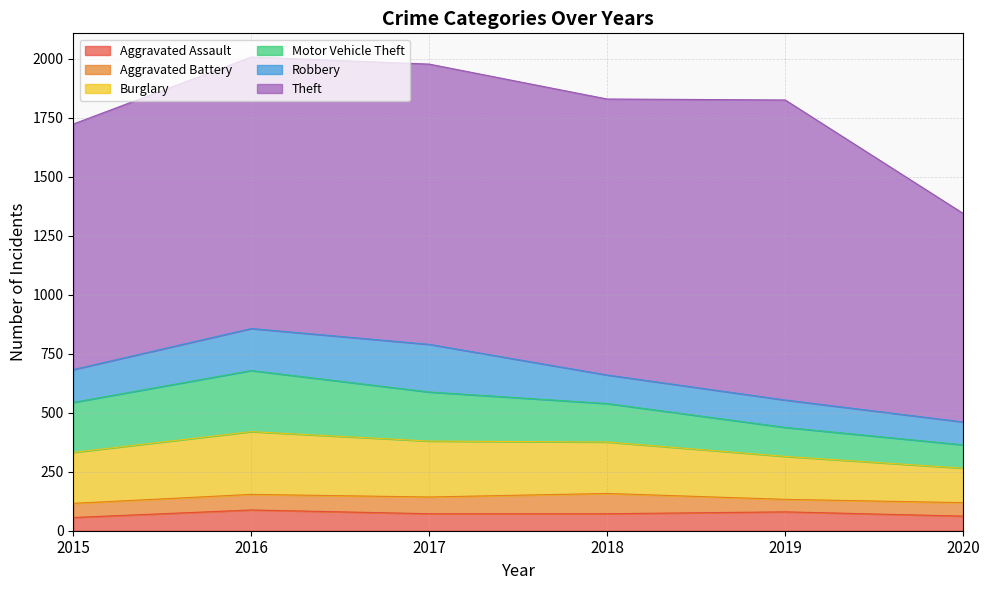

At which label does Theft reach its peak?

2019